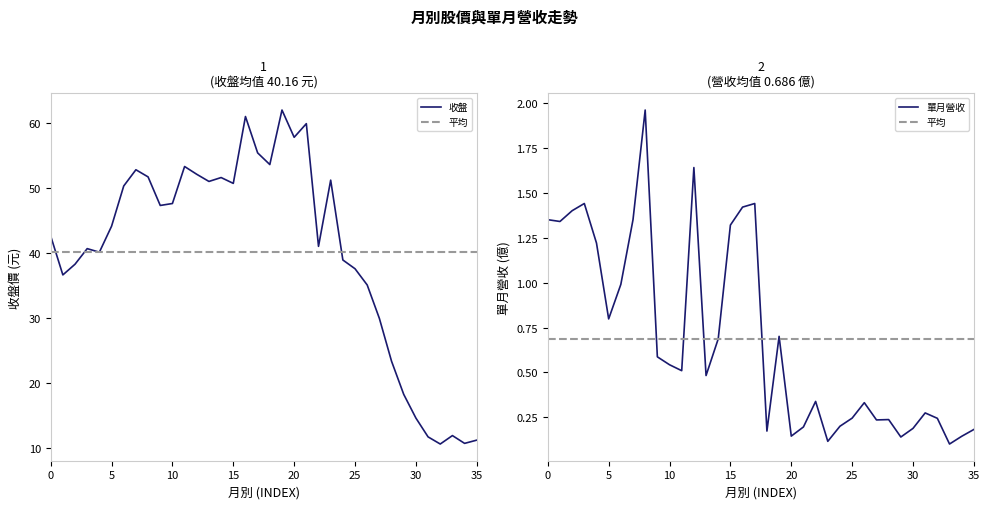

The 收盤 series shows 44.1 at 5. True or false?

True